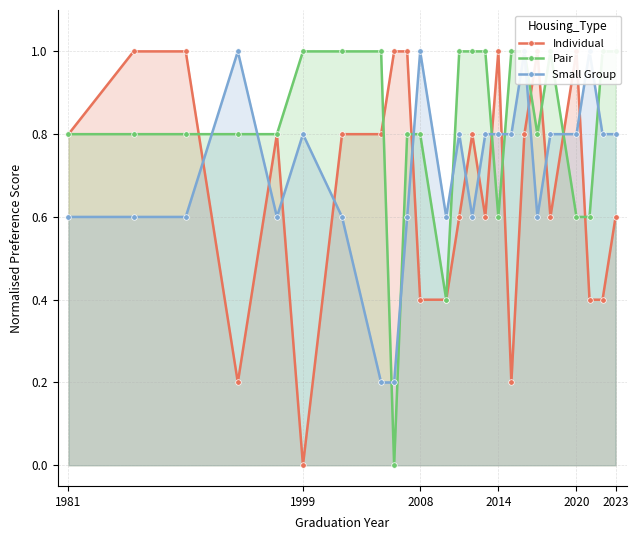

True or false: Small Group and Individual intersect in this chart.

True